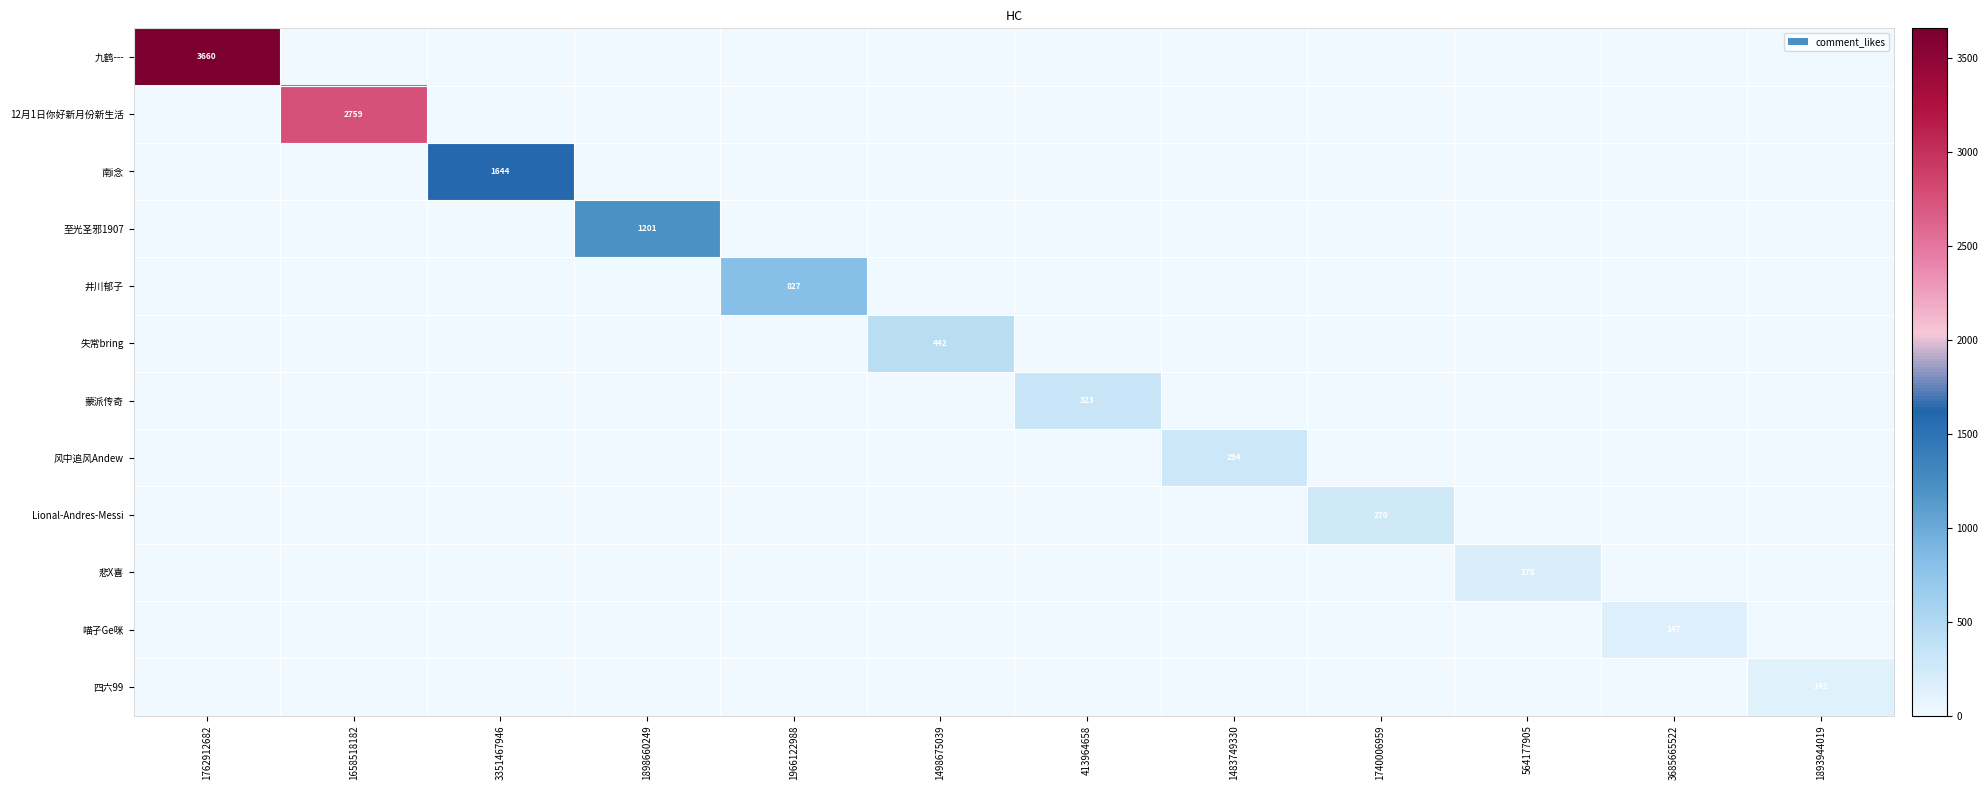

The value of 12月1日你好新月份新生活 at 1658518182 is 3961. True or false?

False